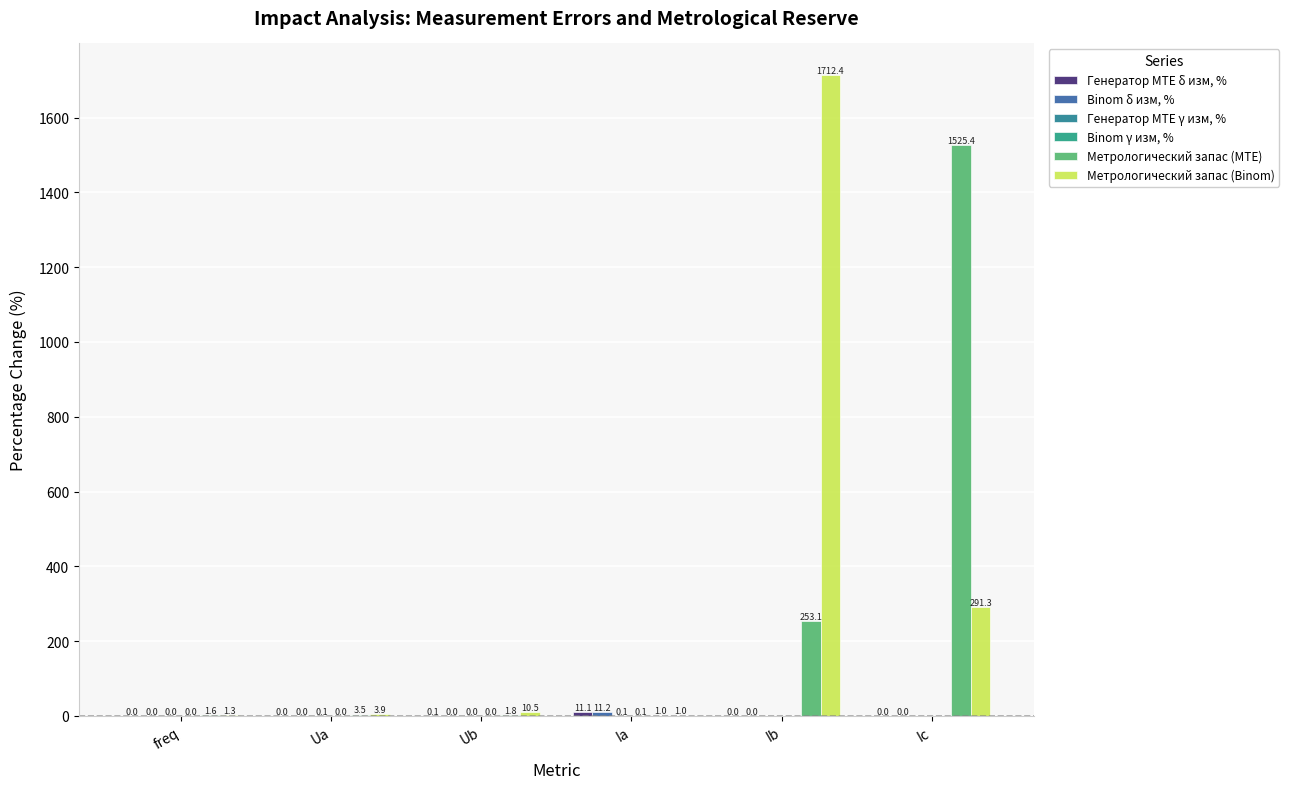

Where does the Метрологический запас (Binom) series first go above 10?

Ub